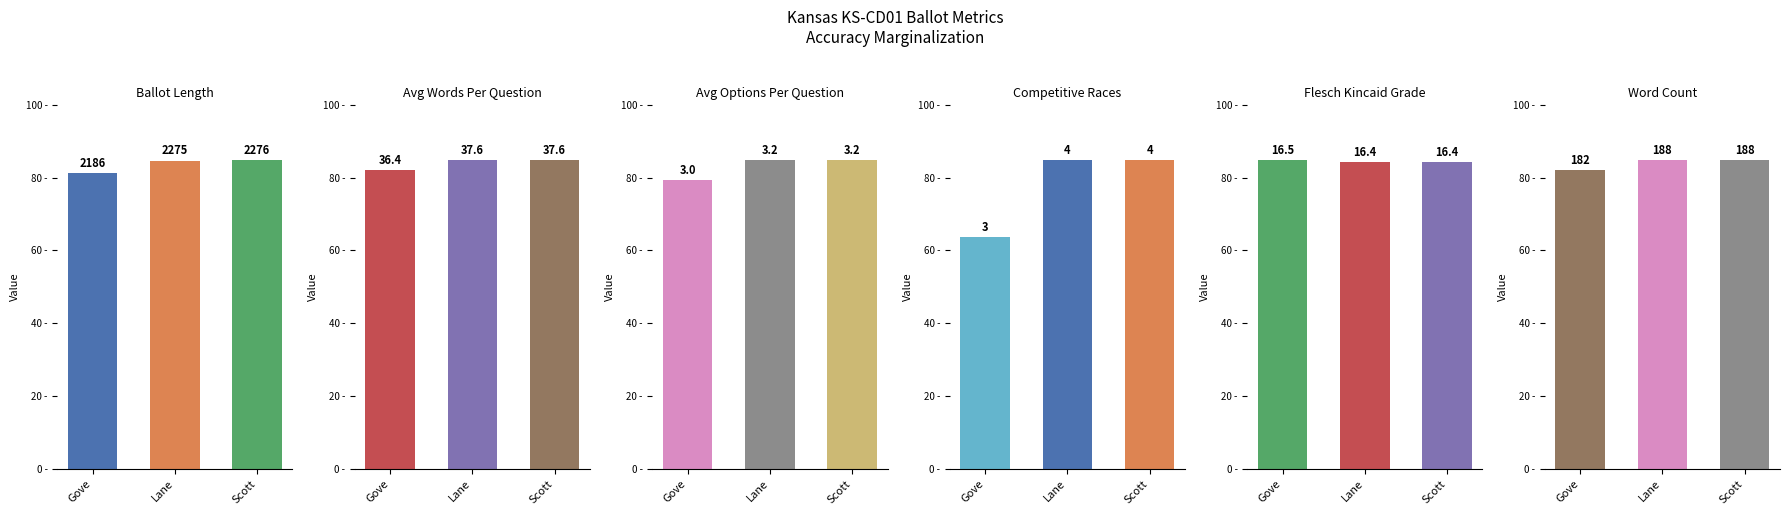

Reading left to right, transcribe all the data shown in this chart.

ballot_length: Gove=2186.0	Lane=2275.0	Scott=2276.0
avg_words_per_question: Gove=36.4	Lane=37.6	Scott=37.6
avg_options_per_question: Gove=3.0	Lane=3.2	Scott=3.2
competitive_races: Gove=3.0	Lane=4.0	Scott=4.0
flesch_kincaid_grade: Gove=16.5	Lane=16.4	Scott=16.4
word_count: Gove=182.0	Lane=188.0	Scott=188.0